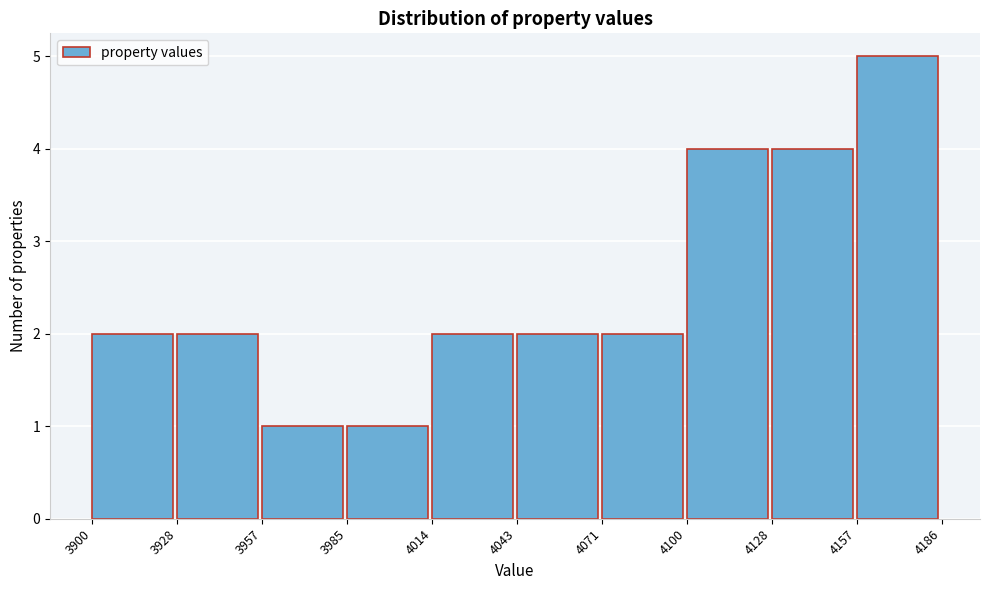

What is the height of the bar covering 4157 to 4186 on the x-axis? The values are not printed on the chart, so give them approximately, as read against the axis.

5